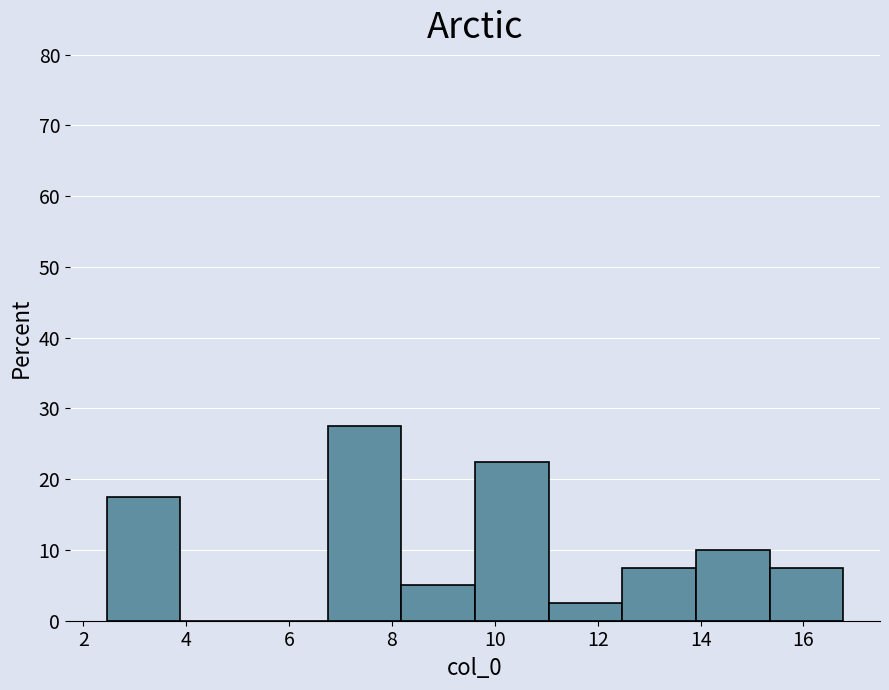

Reading left to right, transcribe this chart: for each bar, give the range it covers on the x-axis and its height. Neither the bar edges nor the heights are printed on the chart, so give them approximately, as read against the axes.

2.4 to 3.8: 18
3.8 to 5.4: 0
5.4 to 6.8: 0
6.8 to 8.2: 28
8.2 to 9.6: 5
9.6 to 11.0: 23
11.0 to 12.4: 3
12.4 to 14.0: 8
14.0 to 15.4: 10
15.4 to 16.8: 8